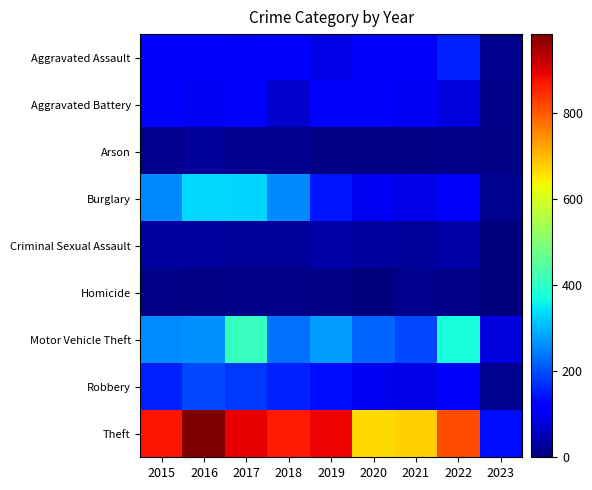

Which has a higher value, 2021 or 2019?

2021